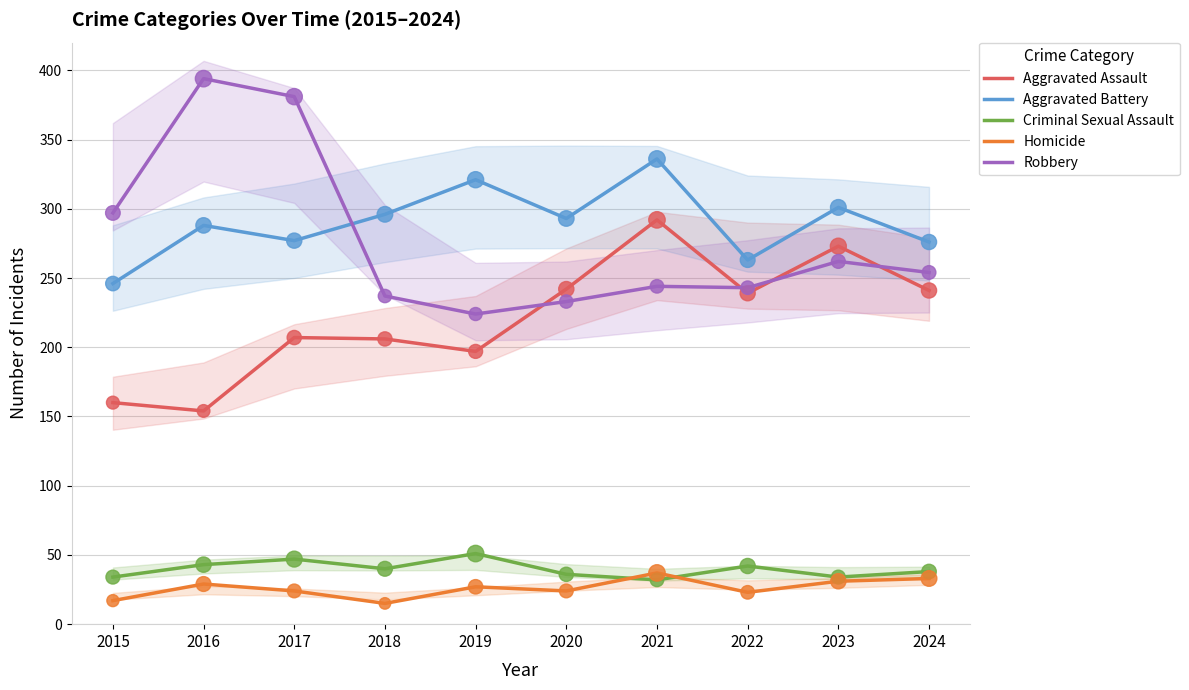

Which series has the widest spread of Y values?

Robbery